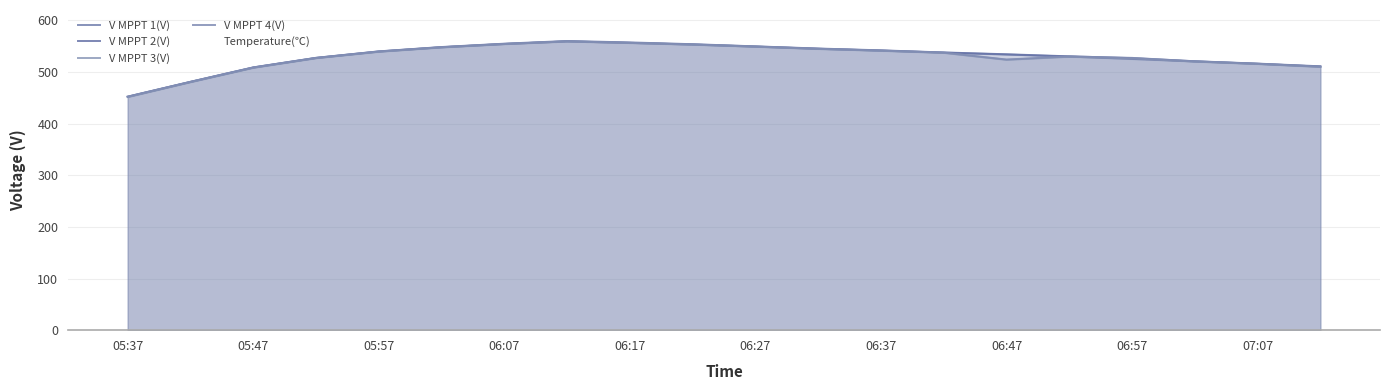

Which series has the largest range (max minus min)?

V MPPT 3(V)